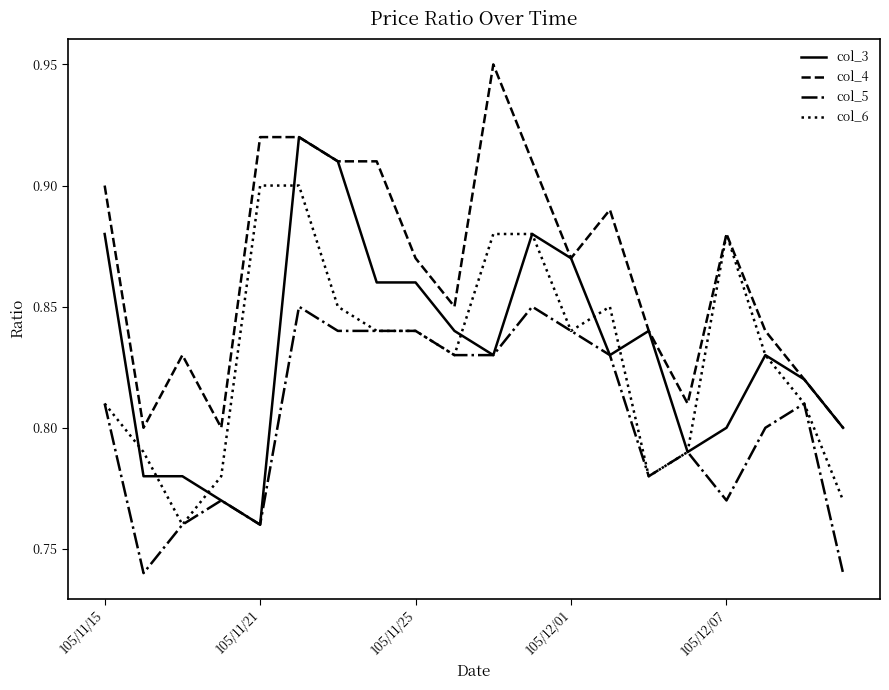

Rank the series by their maximum value, from highest to lowest.

col_4, col_3, col_6, col_5